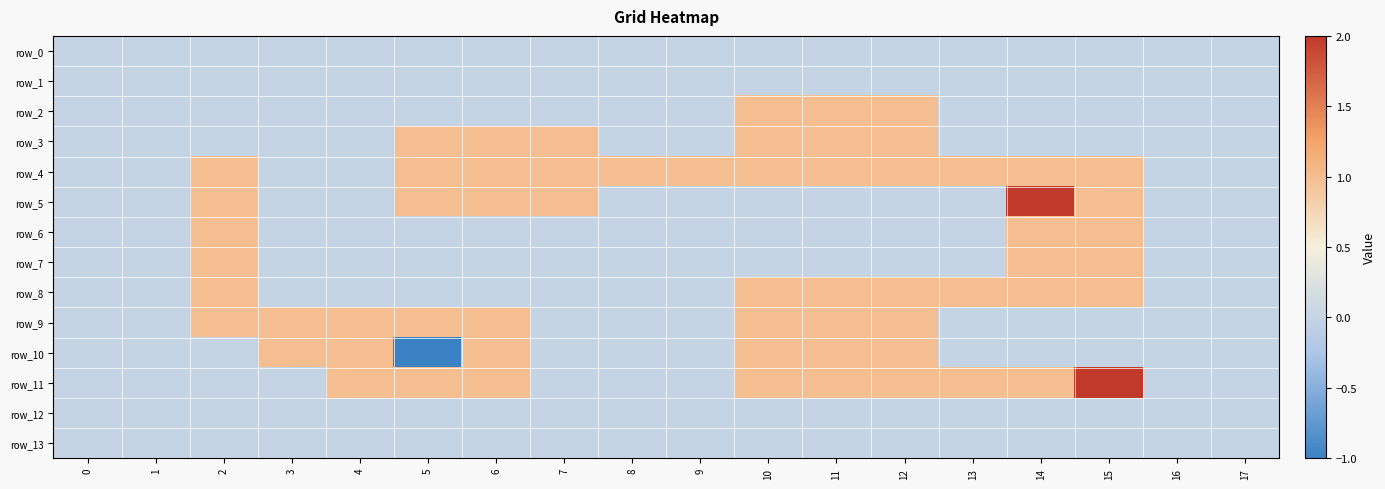

The value of row_11 at 2 is 0. True or false?

True